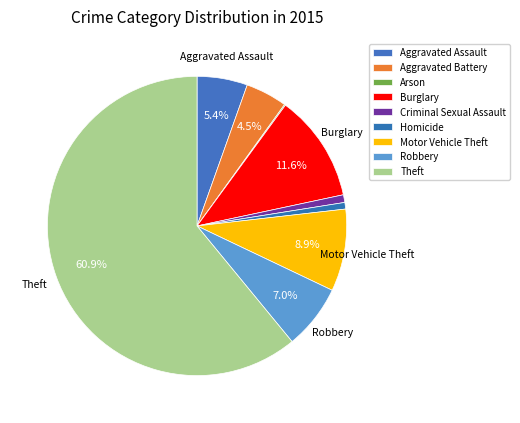

The Criminal Sexual Assault slice represents 11% of the pie. True or false?

False